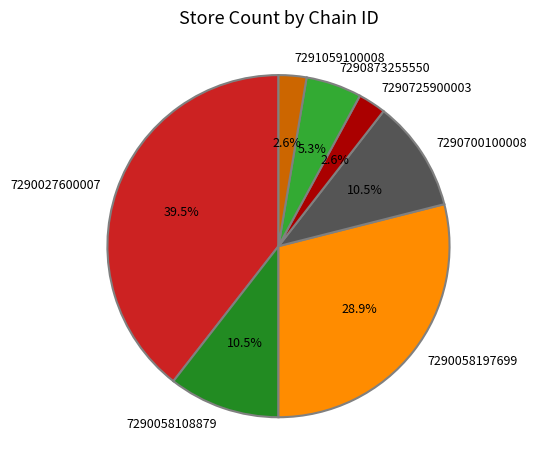

Does 7290058197699 represent more than half of the total?

No